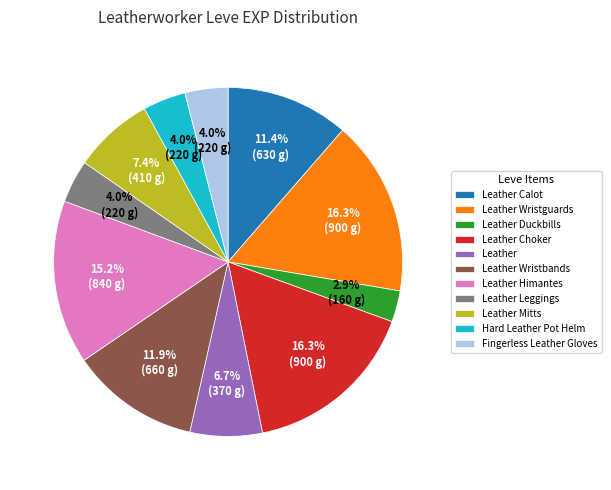

To the nearest percent, what is the difference between the Leather Wristbands and Fingerless Leather Gloves slice percentages?

8%